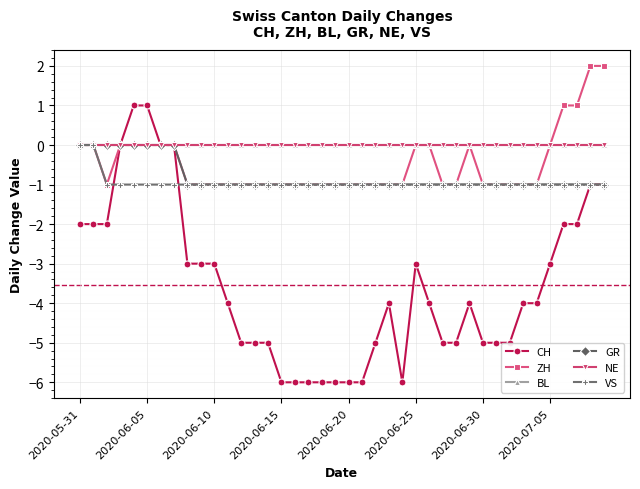

Which series has the widest spread of values?

CH